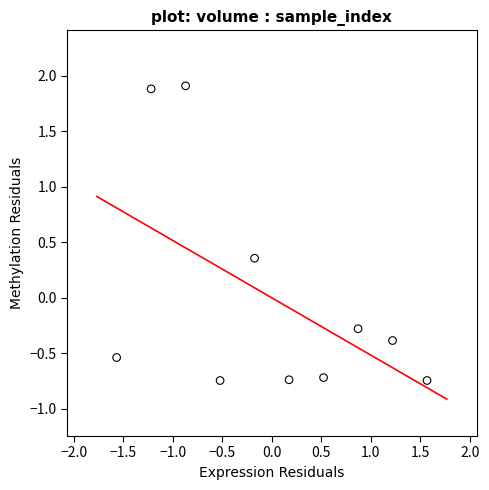

What Y value in the scatter plot is closest to 0?

-0.3